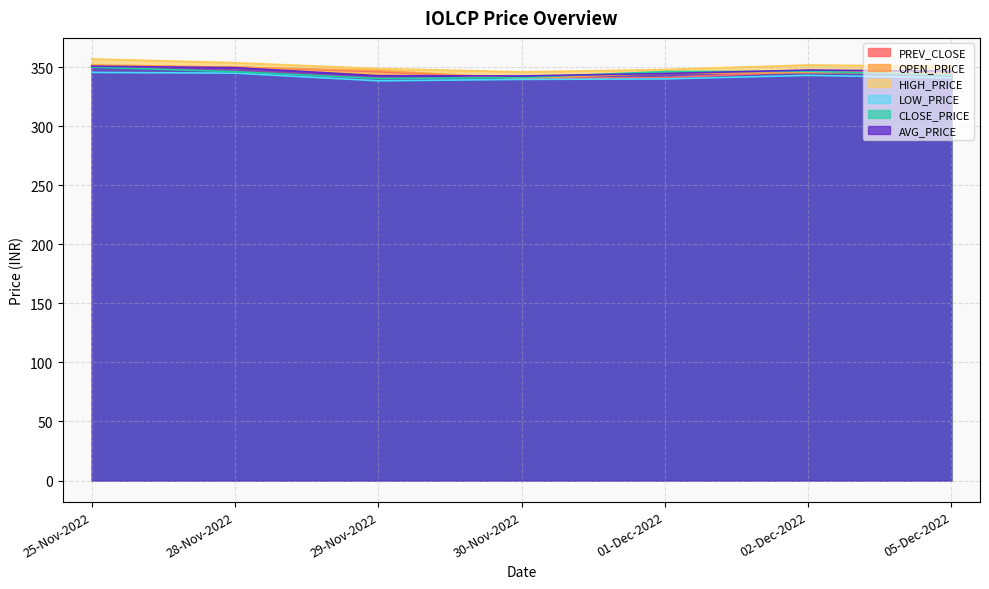

What is the label of the 5th point from the left?

01-Dec-2022